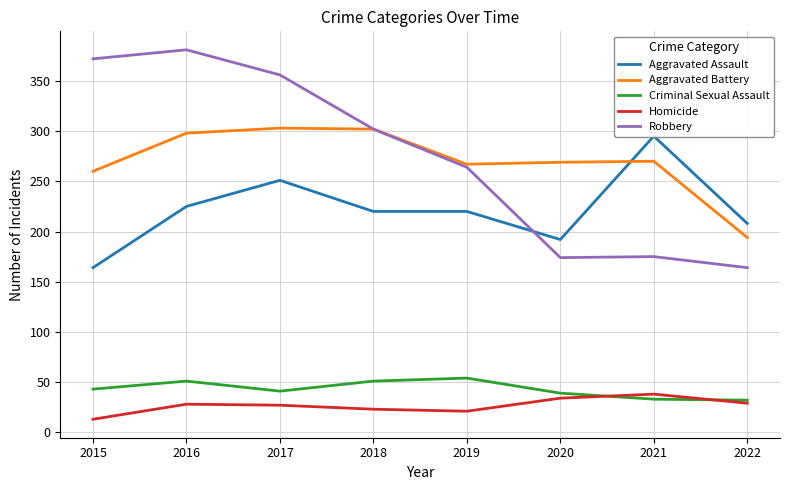

How many data points in Criminal Sexual Assault are above 43?

3